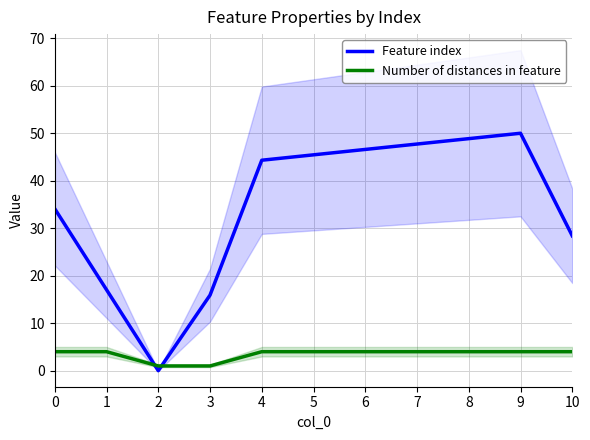

Is this an area chart (filled region under the line)?

No